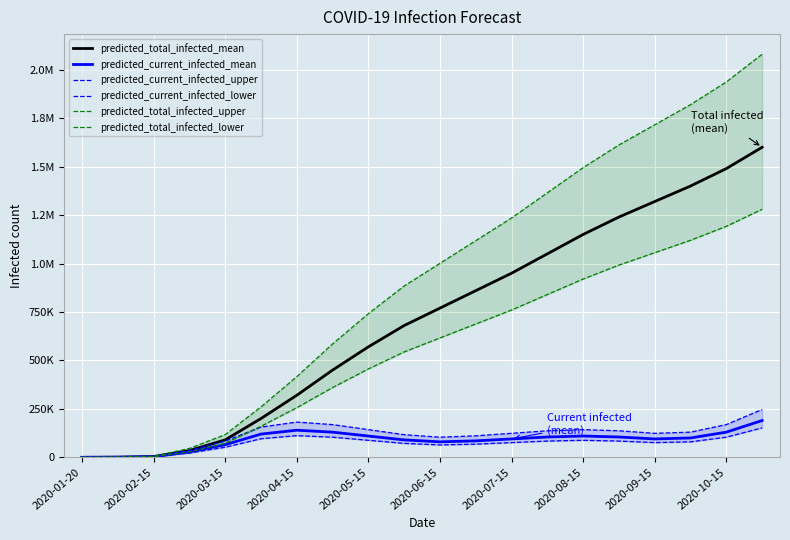

At which category does predicted_current_infected_lower reach its first local valley?

2020-06-15